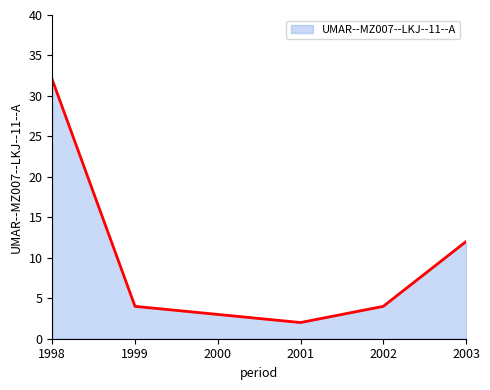

The chart shows a value of 9 at 1998. True or false?

False